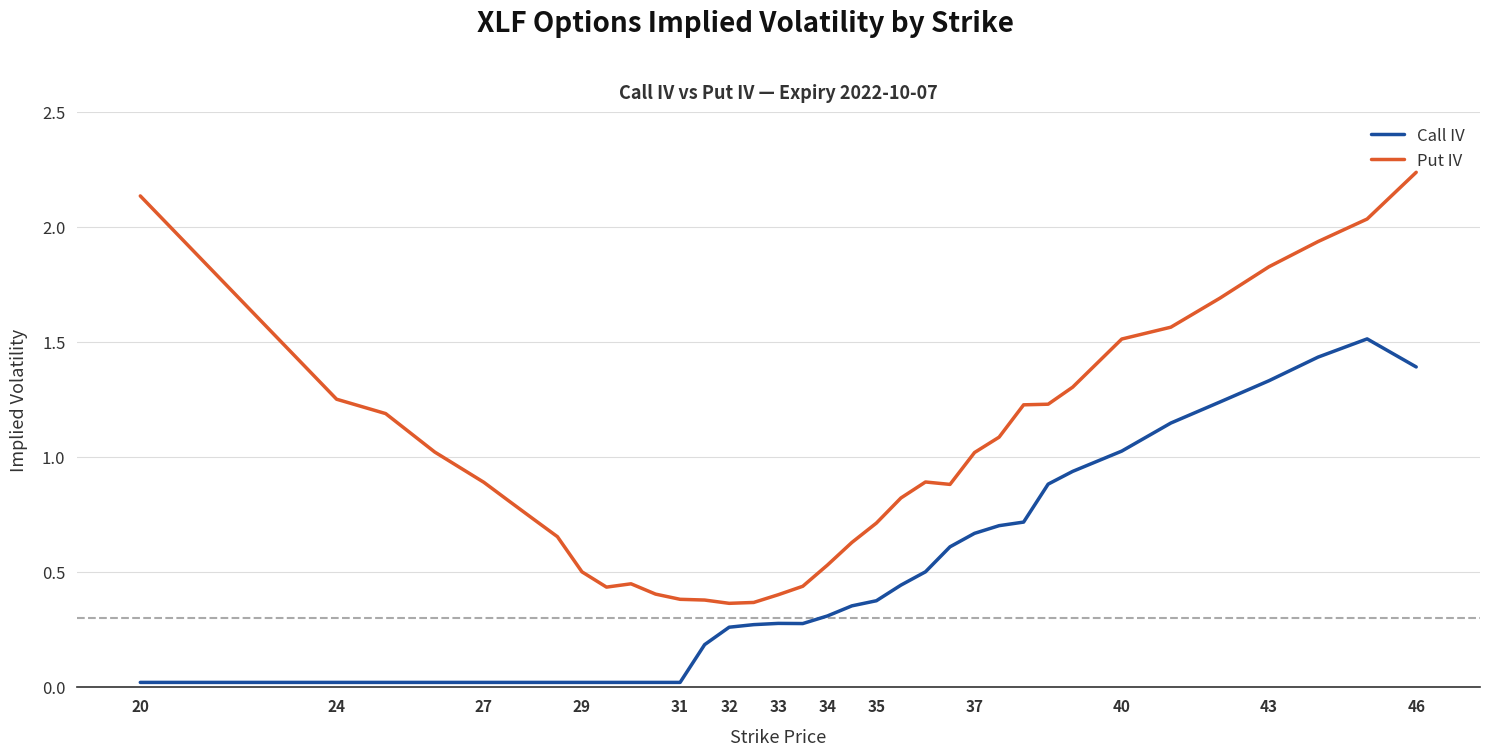

At how many categories does at least one series exceed 0?

36